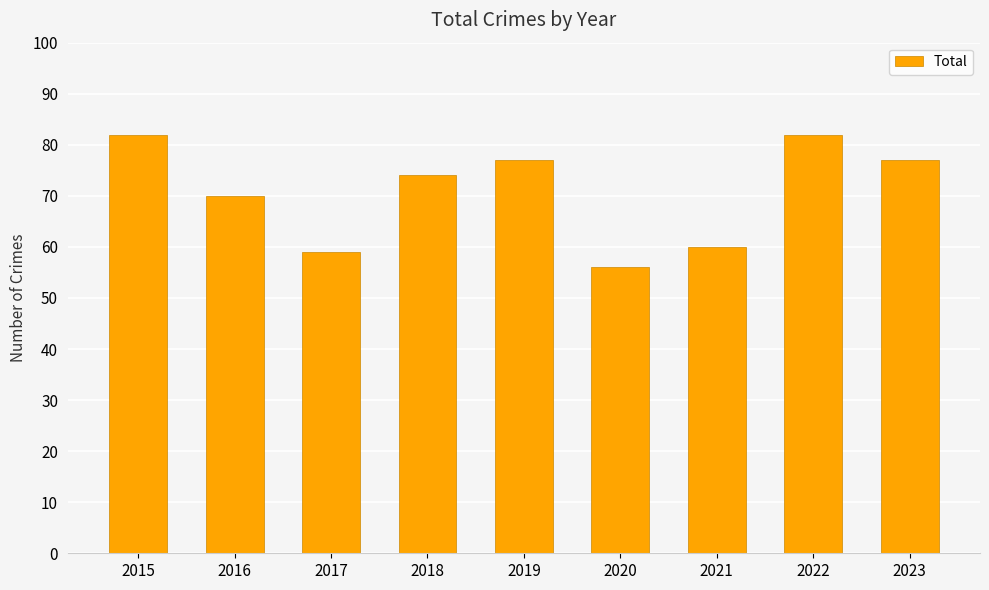

What is the sum of the values at 2021 and 2022?

142